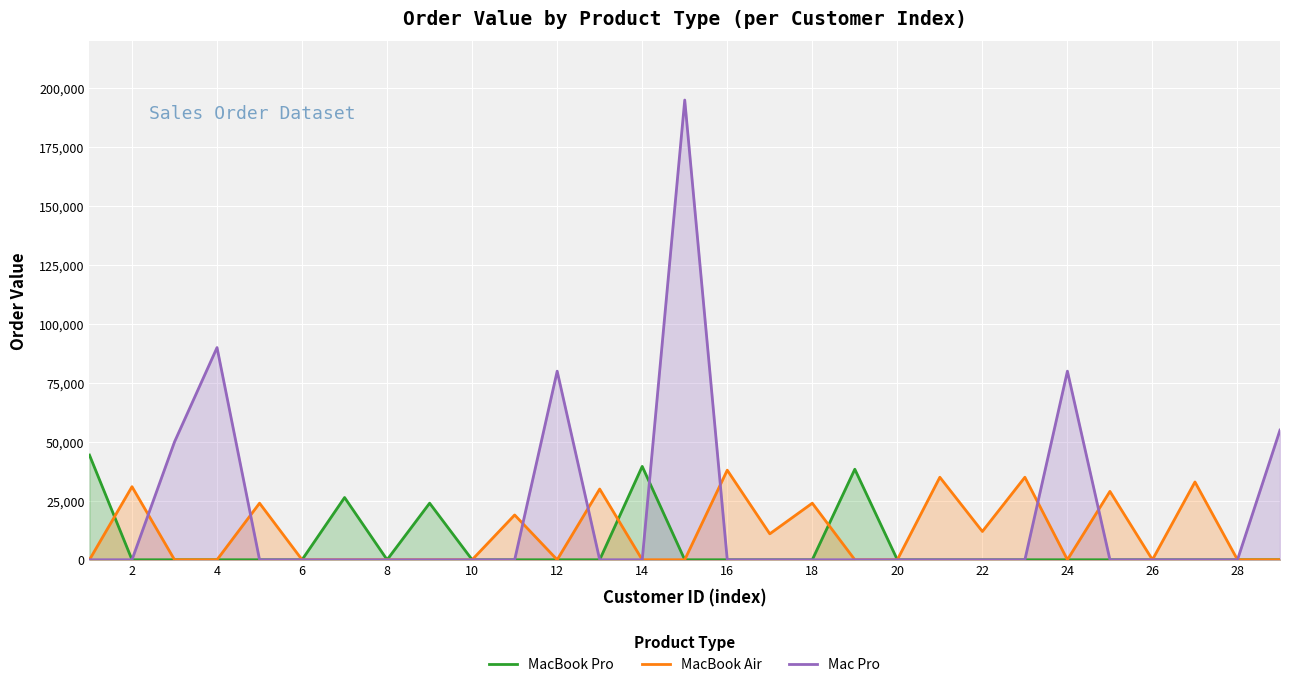

Rank the series by their average value, from lowest to highest.

MacBook Pro, MacBook Air, Mac Pro